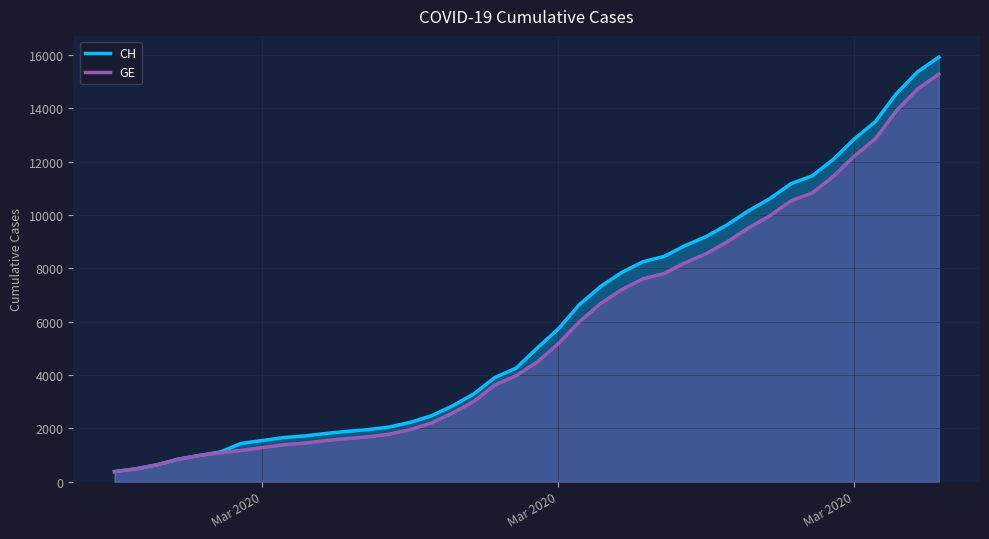

What is the highest value of the GE series?

15284